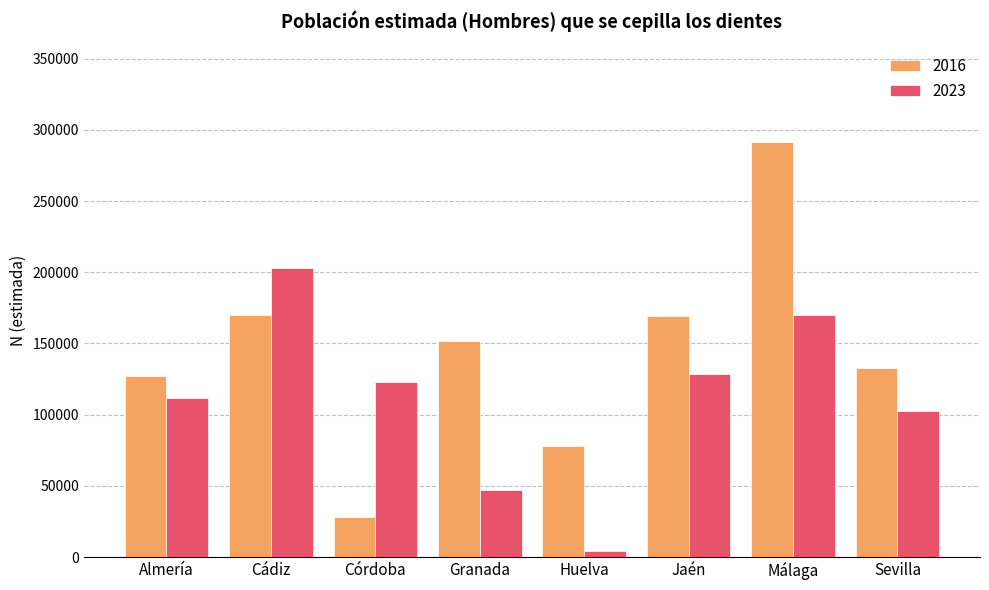

Which series has the widest spread of values?

2016